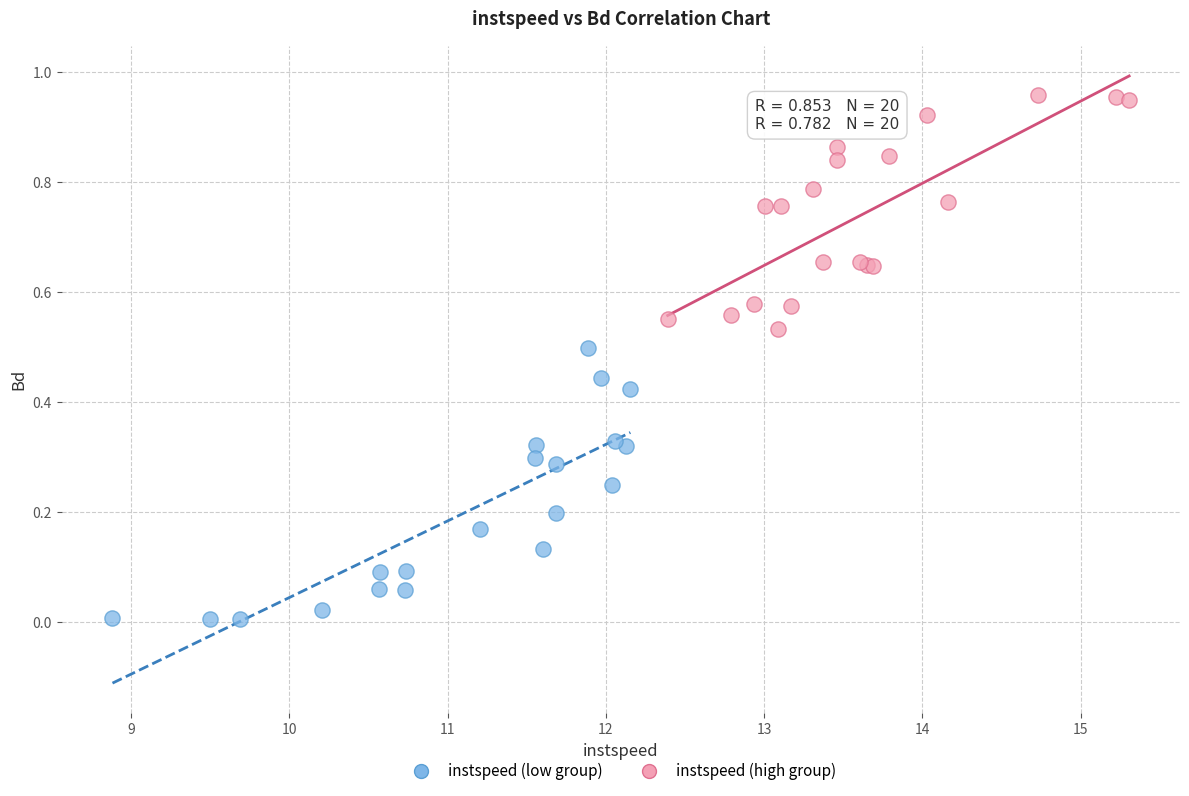

Which series has the widest spread of Y values?

instspeed (low group)